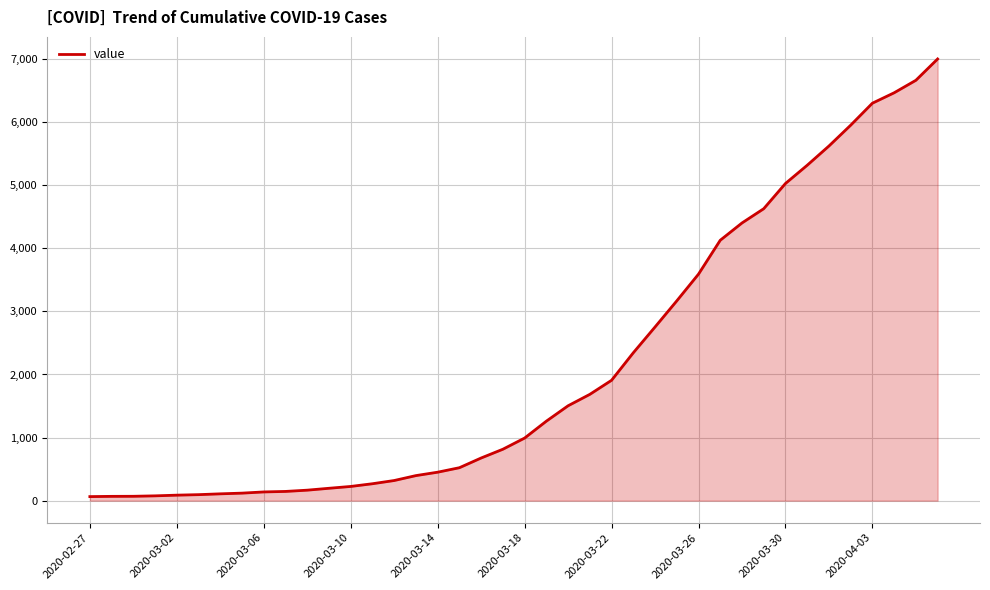

What is the smallest value displayed?

64